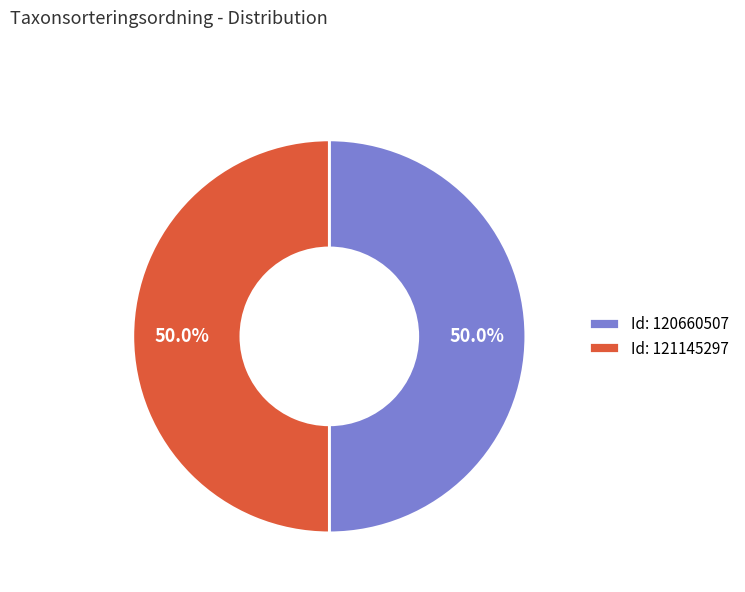

Approximately how many times larger is the value at Id: 121145297 compared to Id: 120660507?

1.0